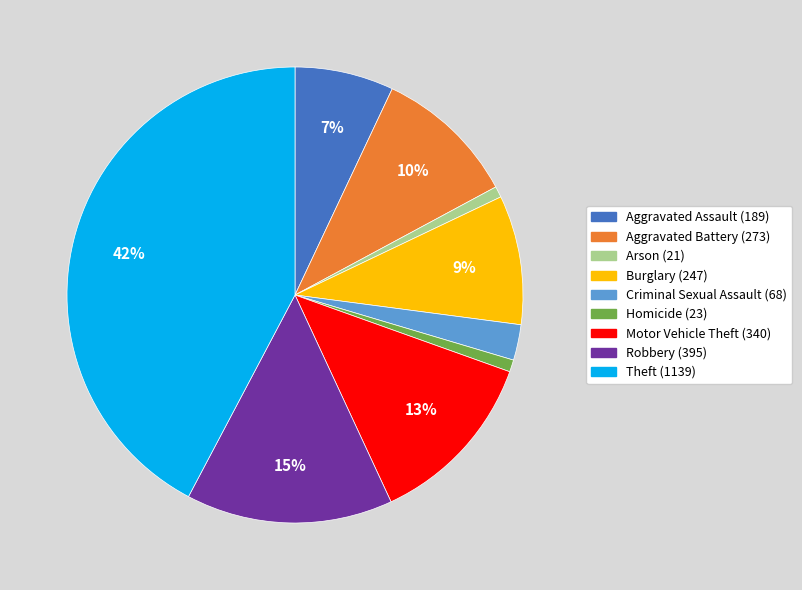

To the nearest percent, what is the average slice percentage?

11%